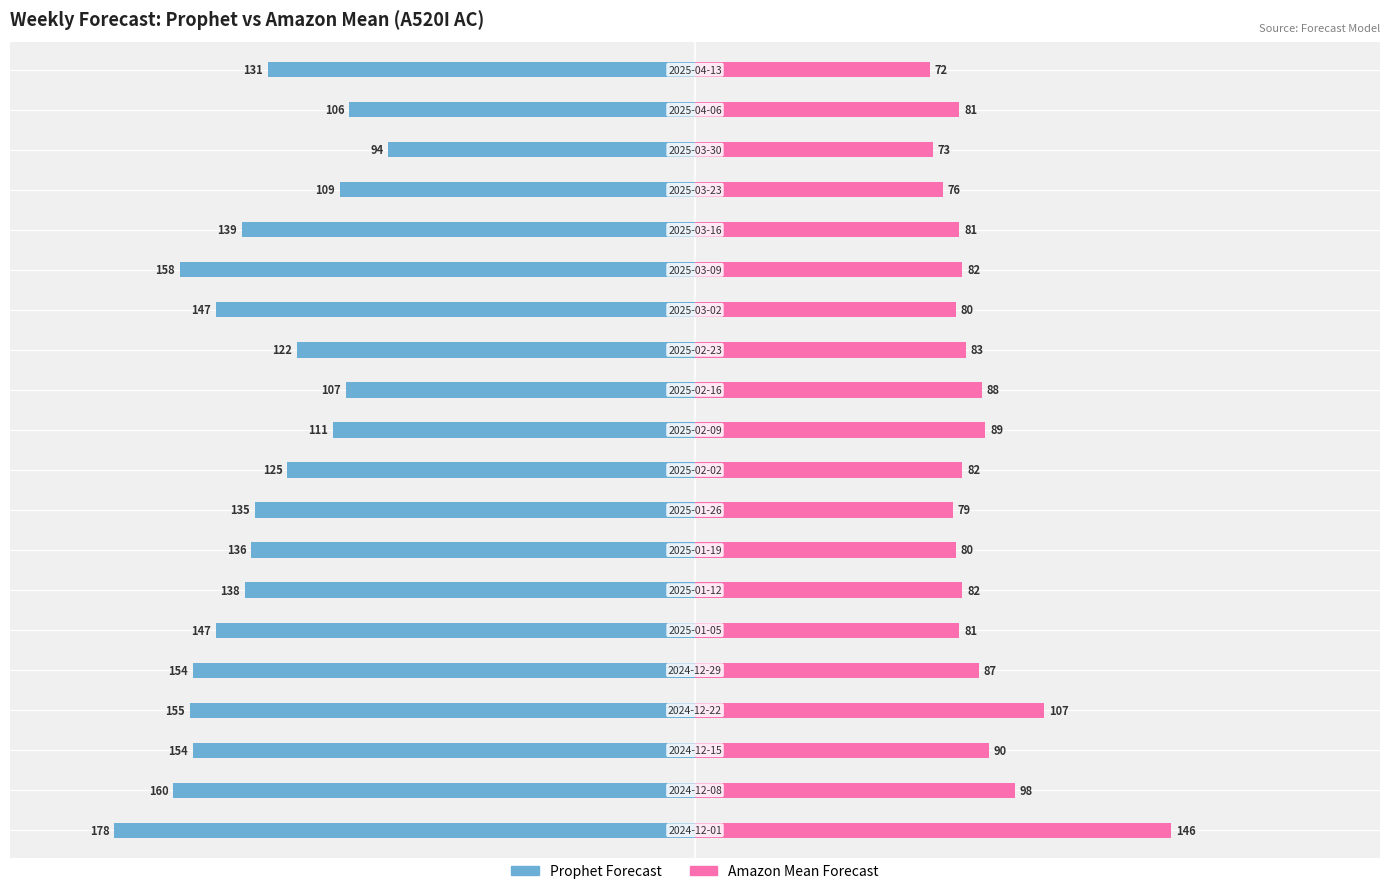

Which series has the largest range (max minus min)?

Prophet Forecast